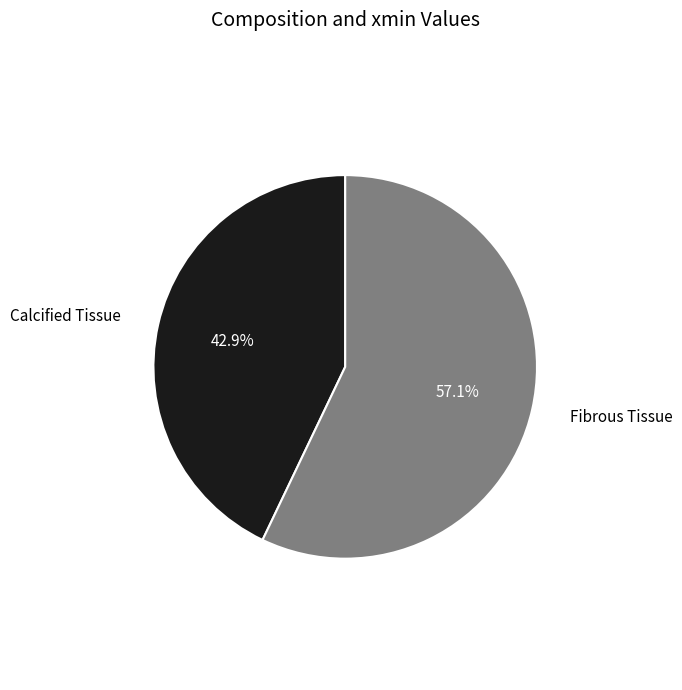

To the nearest percent, what portion does Fibrous Tissue represent?

57%